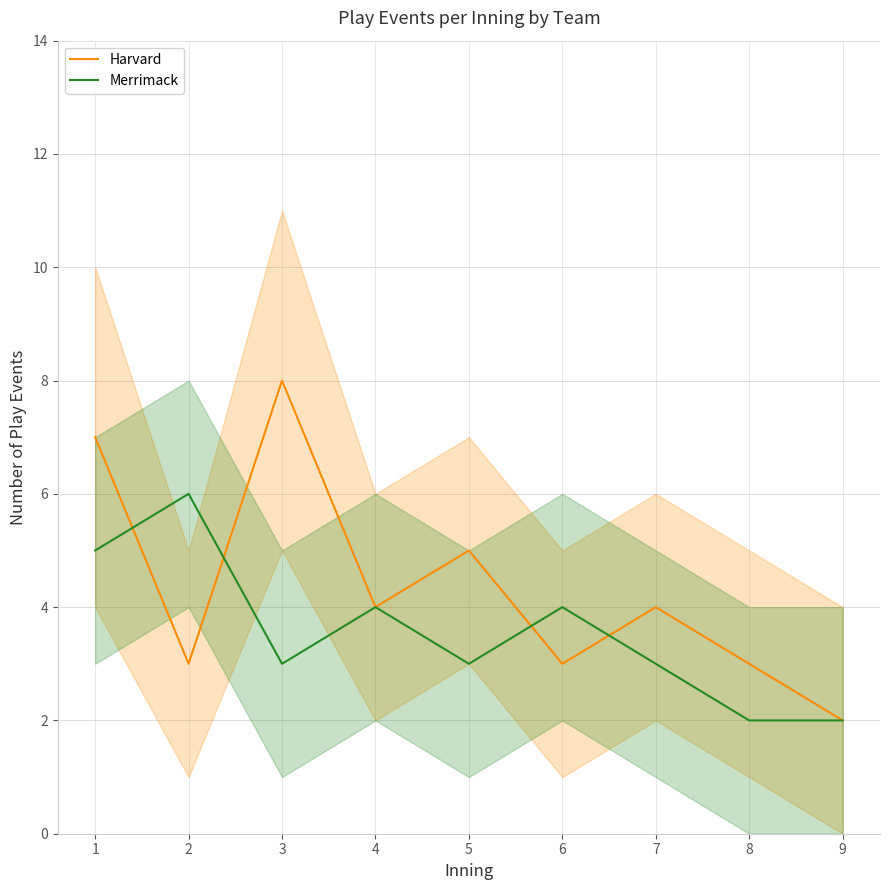

Is it true that Merrimack equals 4 at 5?

False